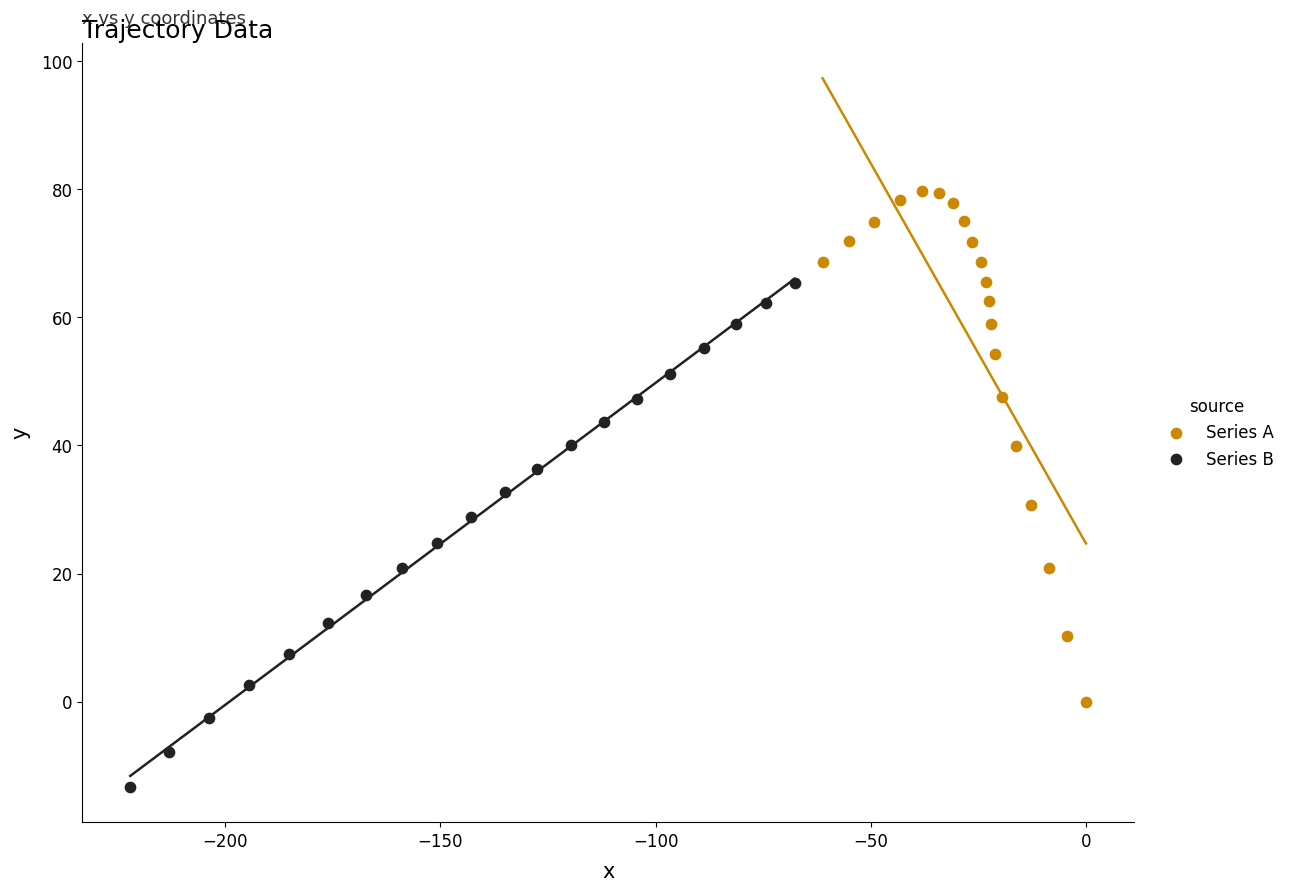

What are all the series names shown in the legend?

Series A, Series B